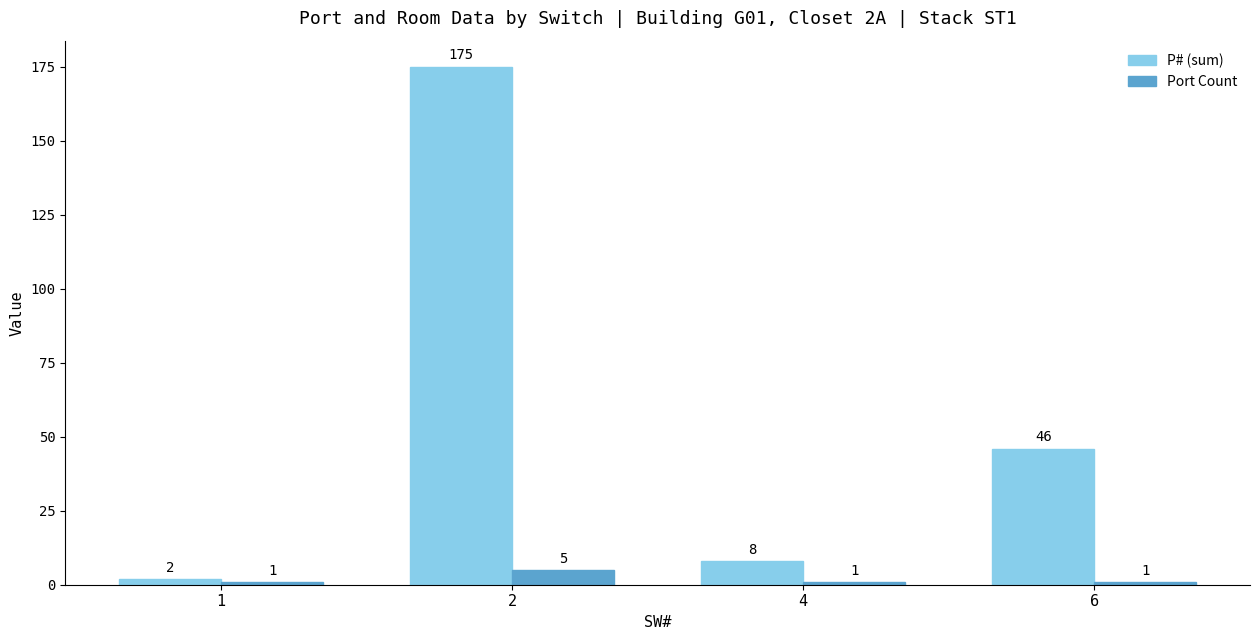

How many data points does each series have?

4